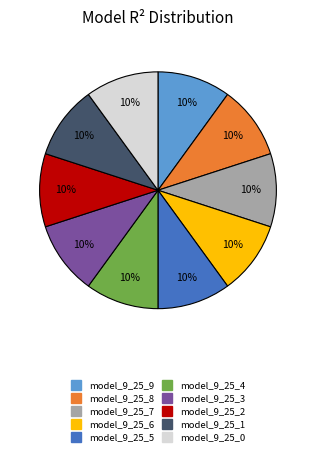

The model_9_25_1 slice represents 10% of the pie. True or false?

True